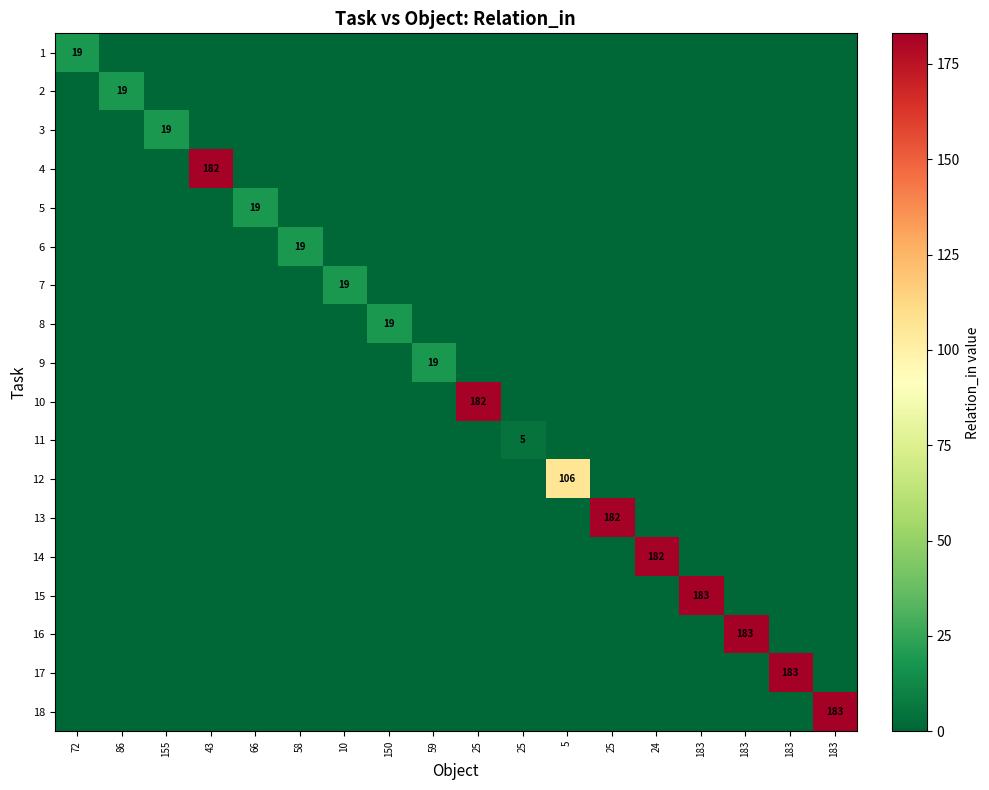

Which label corresponds to the largest value in the chart?

183